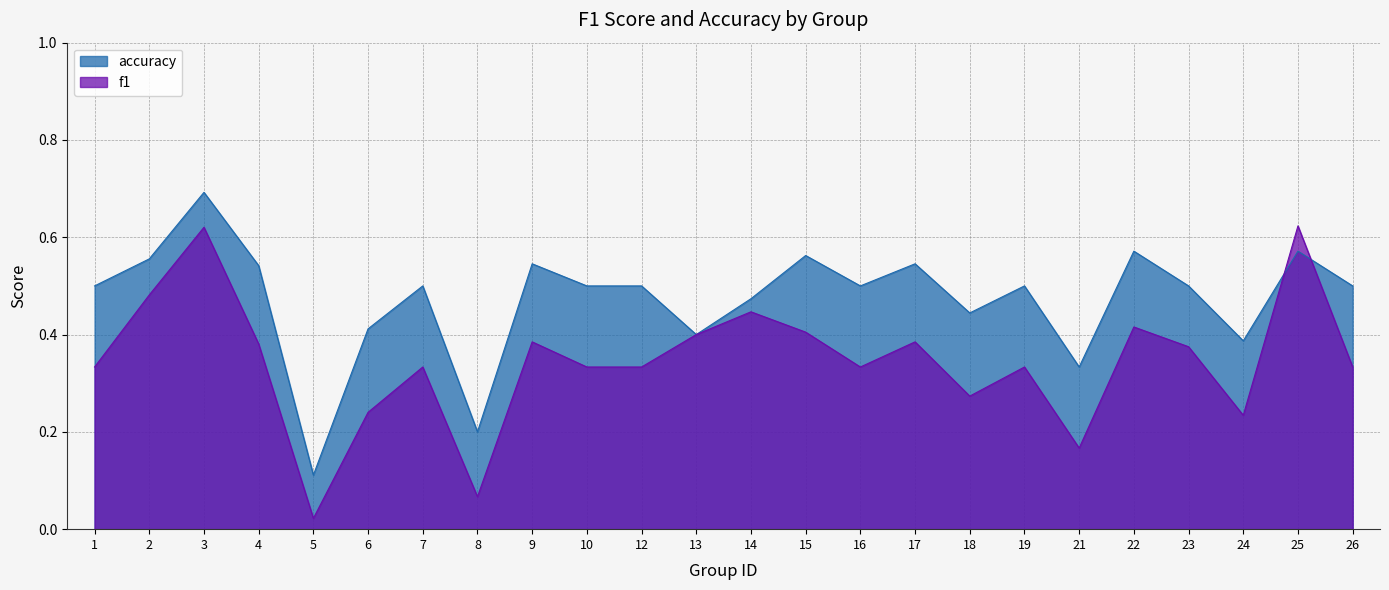

Reading right to left, list all the values displayed in this chart.

f1: 26=0.3	25=0.6	24=0.2	23=0.4	22=0.4	21=0.2	19=0.3	18=0.3	17=0.4	16=0.3	15=0.4	14=0.4	13=0.4	12=0.3	10=0.3	9=0.4	8=0.1	7=0.3	6=0.2	5=0.0	4=0.4	3=0.6	2=0.5	1=0.3
accuracy: 26=0.5	25=0.6	24=0.4	23=0.5	22=0.6	21=0.3	19=0.5	18=0.4	17=0.5	16=0.5	15=0.6	14=0.5	13=0.4	12=0.5	10=0.5	9=0.5	8=0.2	7=0.5	6=0.4	5=0.1	4=0.5	3=0.7	2=0.6	1=0.5